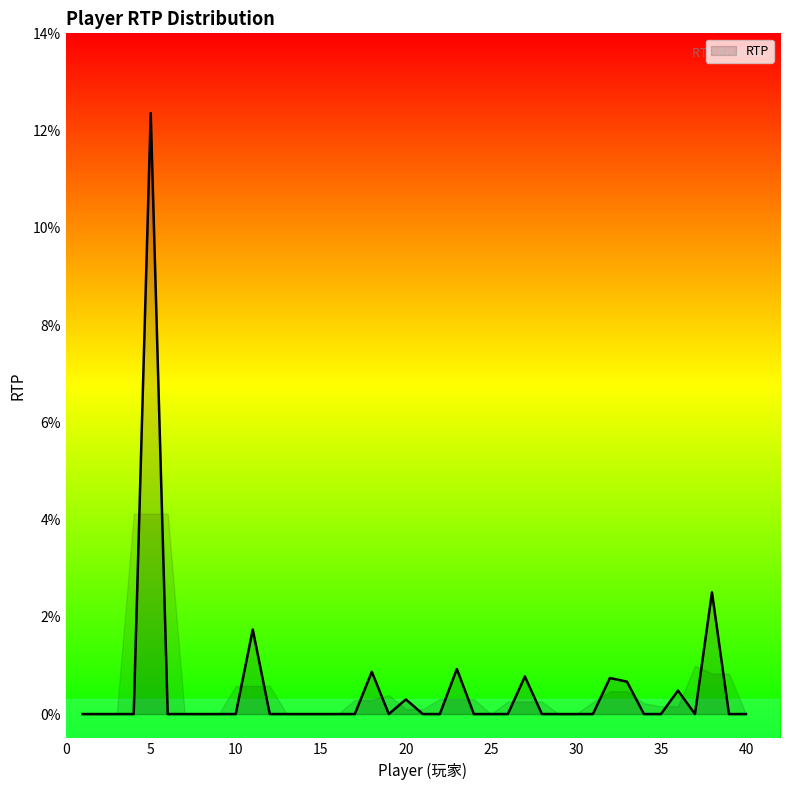

What is the greatest value displayed?

12.4